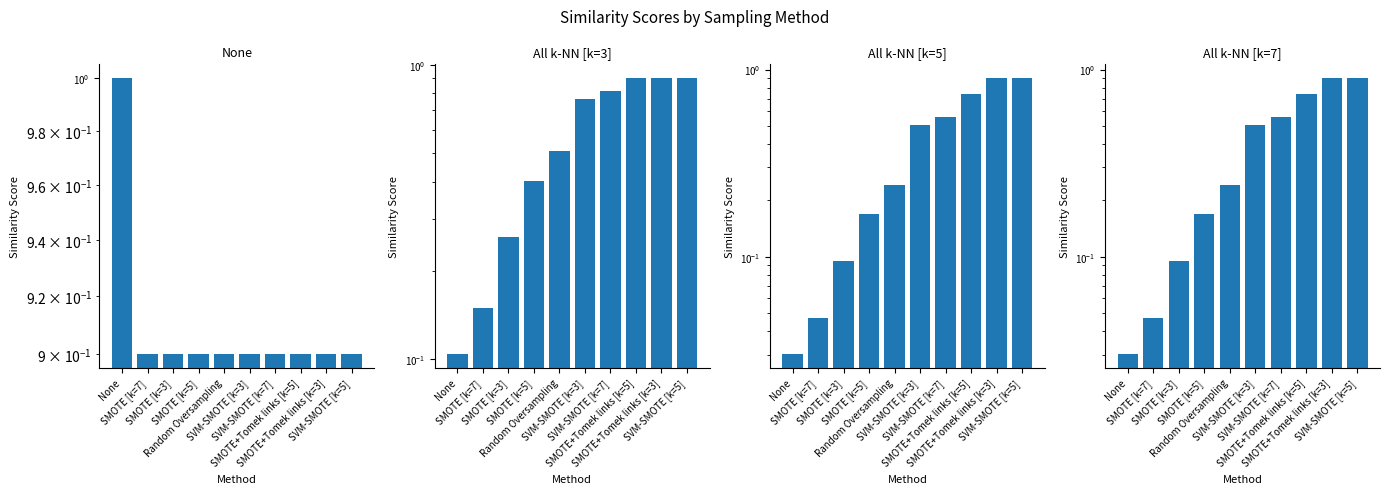

What is the average value of the None series?

0.9